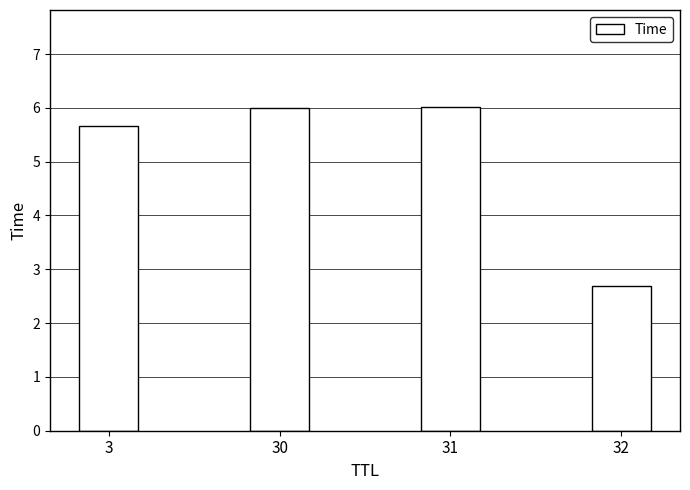

Reading left to right, transcribe all the data shown in this chart.

5.7	6.0	6.0	2.7